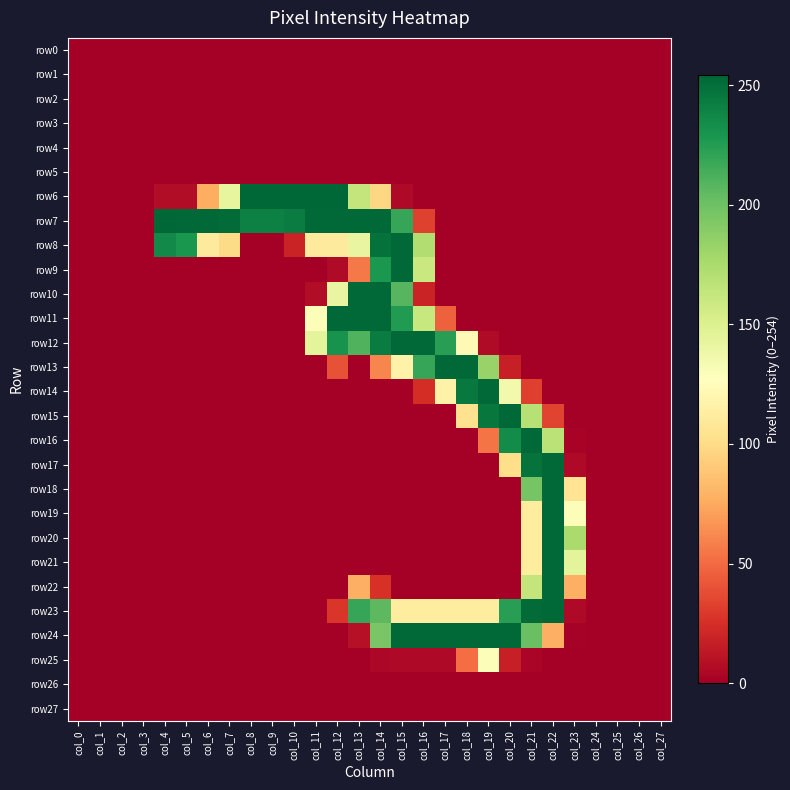

Which has a higher value, col_22 or col_19?

col_22